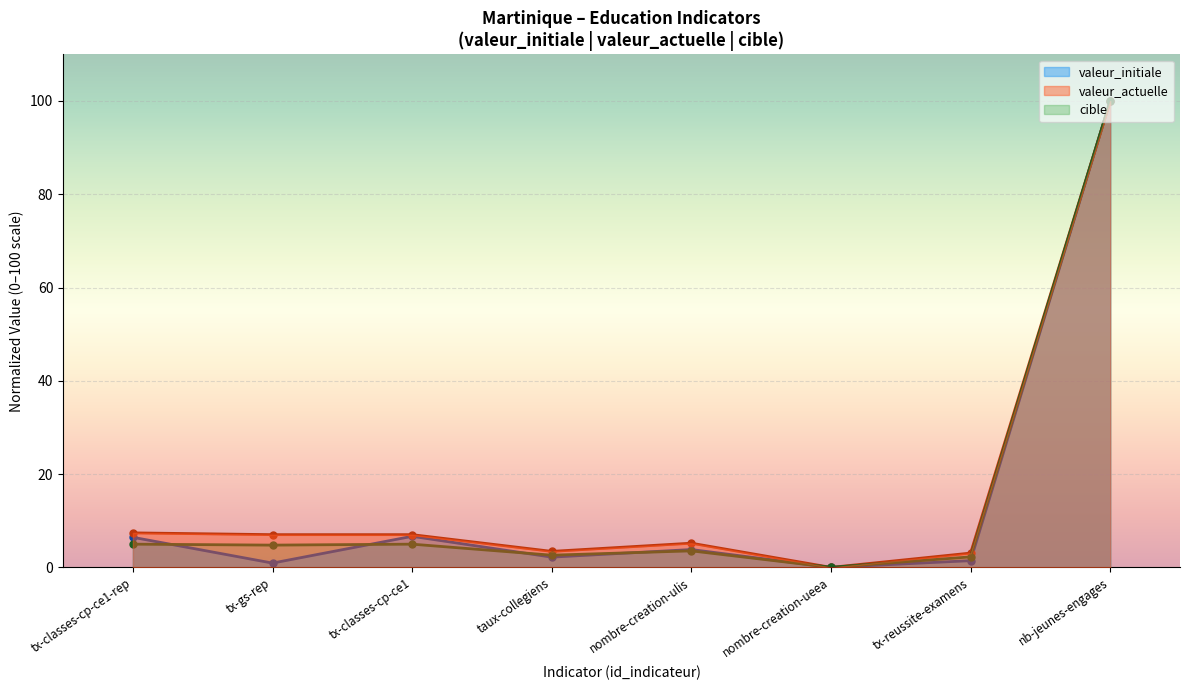

Rank the categories by valeur_initiale value from lowest to highest.

nombre-creation-ueea, tx-gs-rep, tx-reussite-examens, taux-collegiens, nombre-creation-ulis, tx-classes-cp-ce1-rep, tx-classes-cp-ce1, nb-jeunes-engages